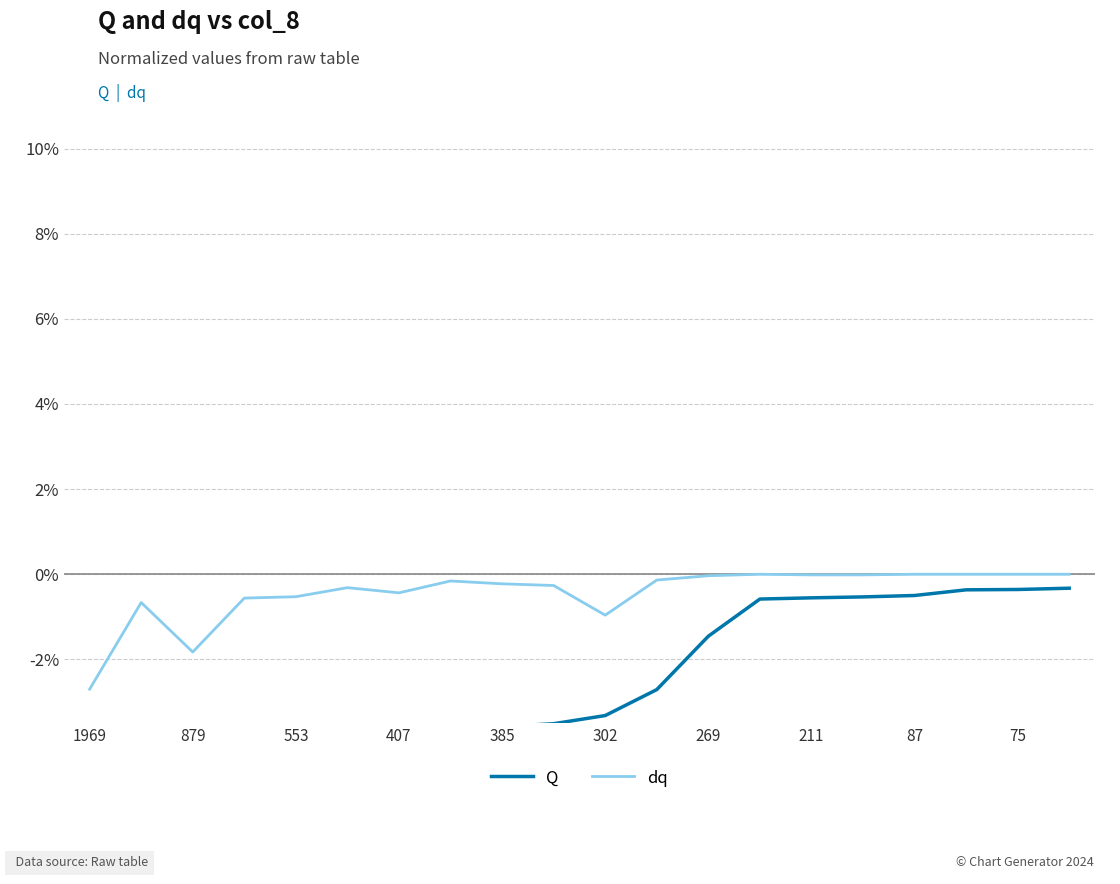

True or false: dq and Q intersect in this chart.

False